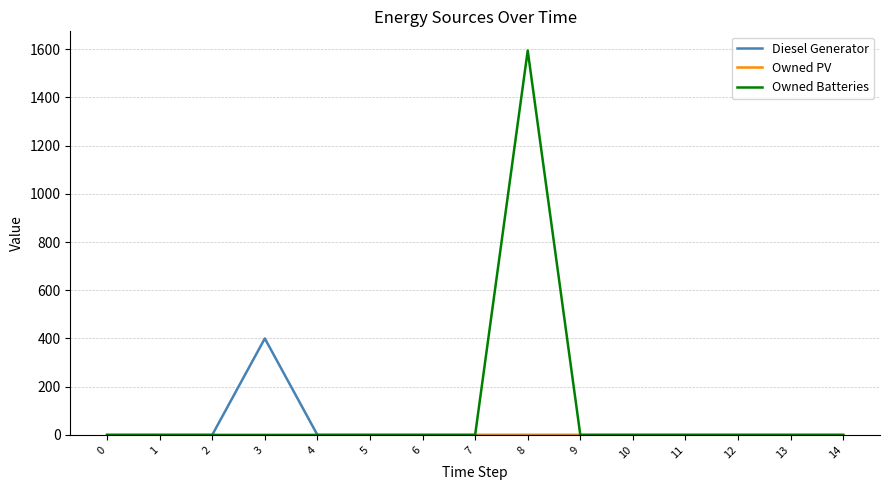

Which category has the highest value across all series?

8